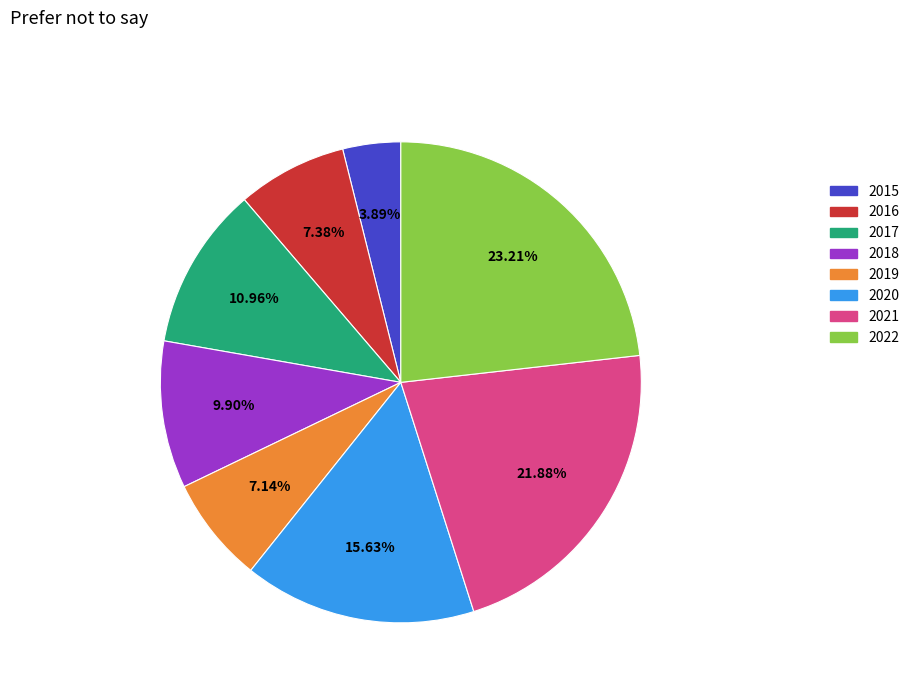

To the nearest percent, what is the average slice percentage?

12%